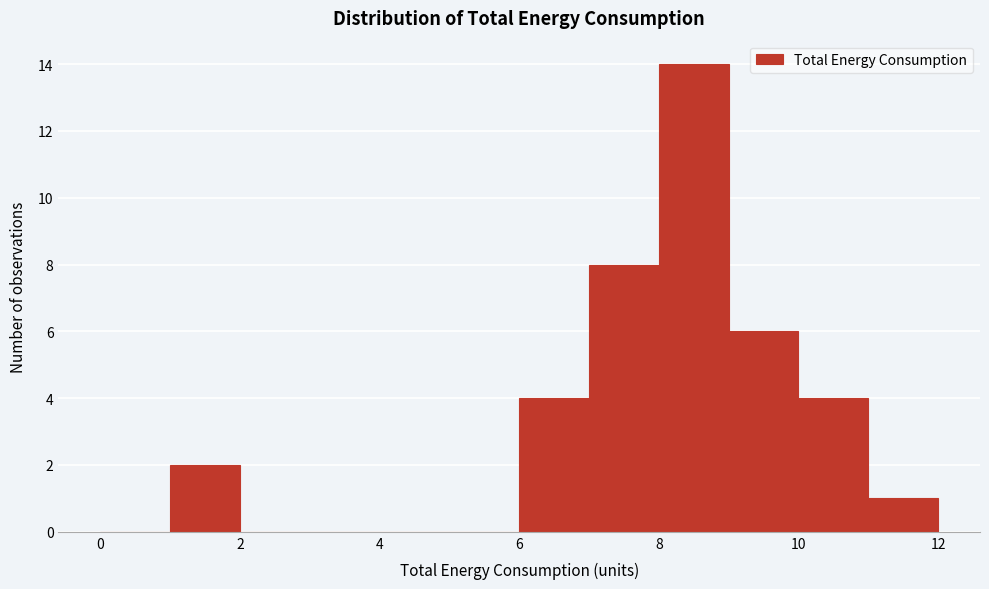

What is the height of the bar covering 8 to 9 on the x-axis? The values are not printed on the chart, so give them approximately, as read against the axis.

14